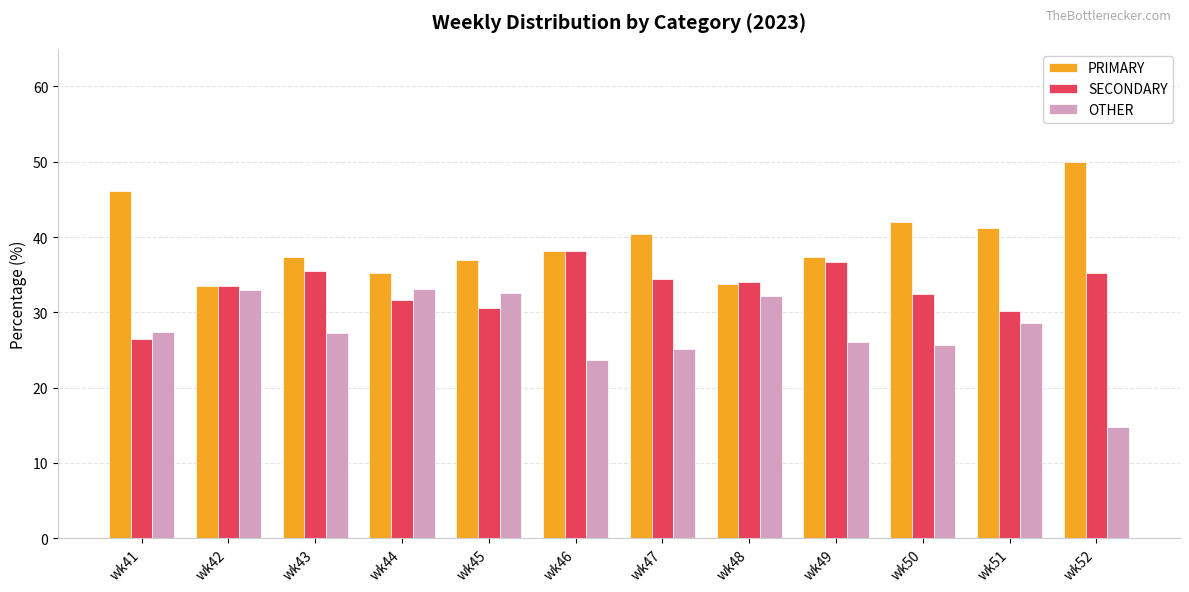

What is the spread (max minus min) of values at wk51?

12.6